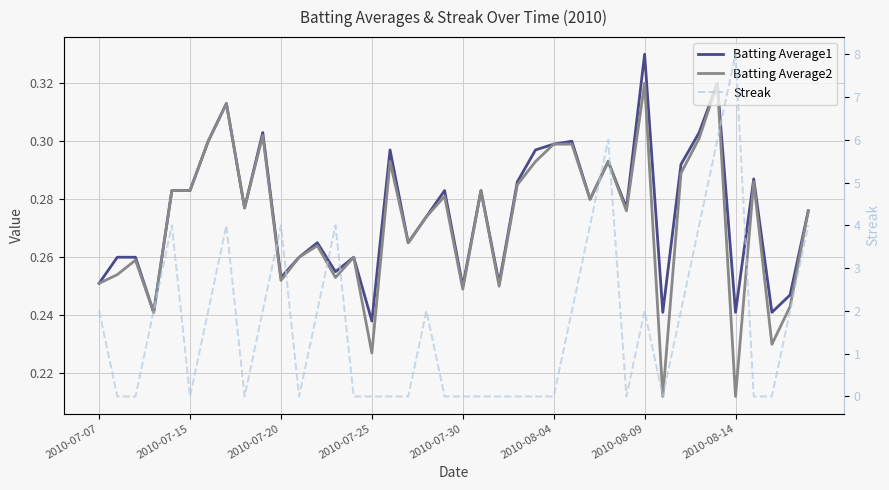

How many interior local valleys does the Batting Average2 series have?

13